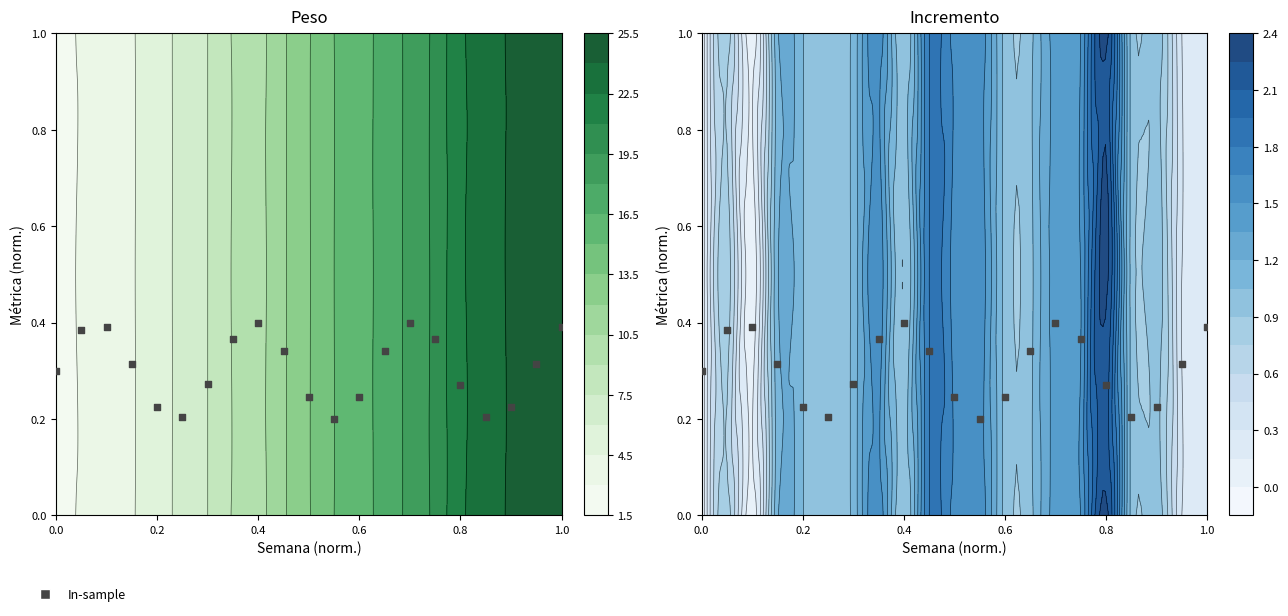

What is the average value?

0.3